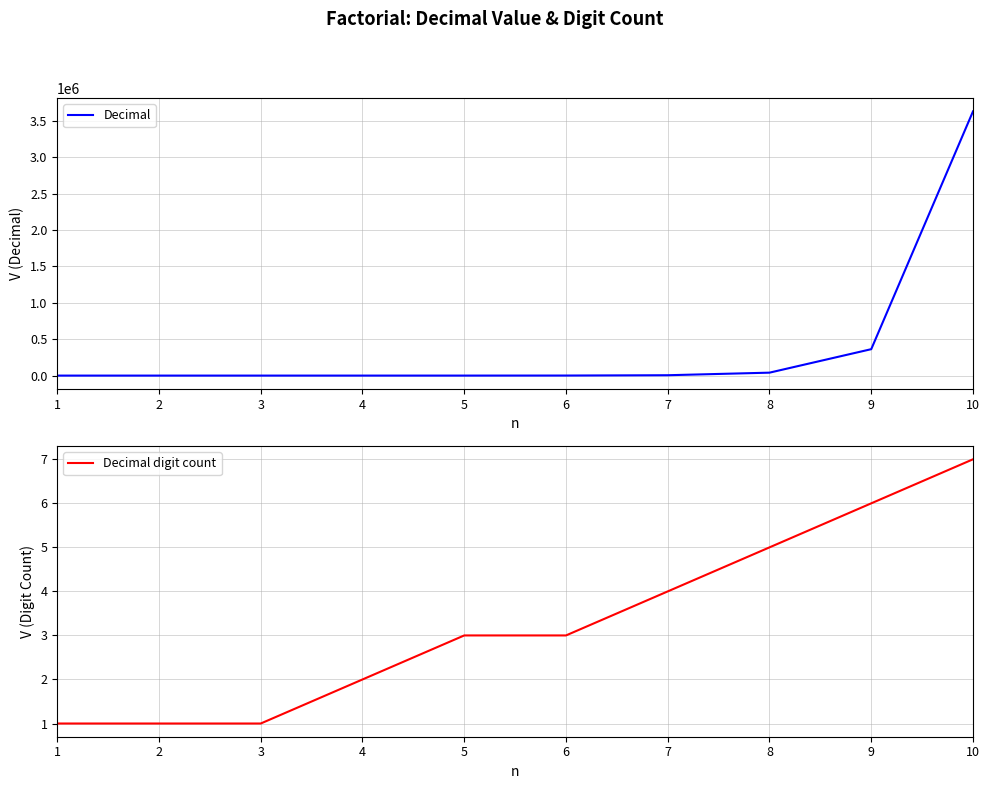

What are all the series names shown in the legend?

Decimal, Decimal digit count